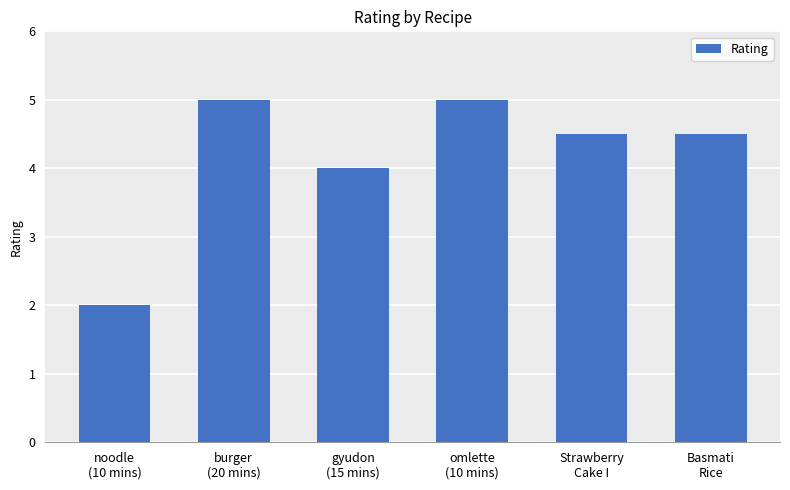

What is the label of the 2nd bar from the right?

Strawberry
Cake I